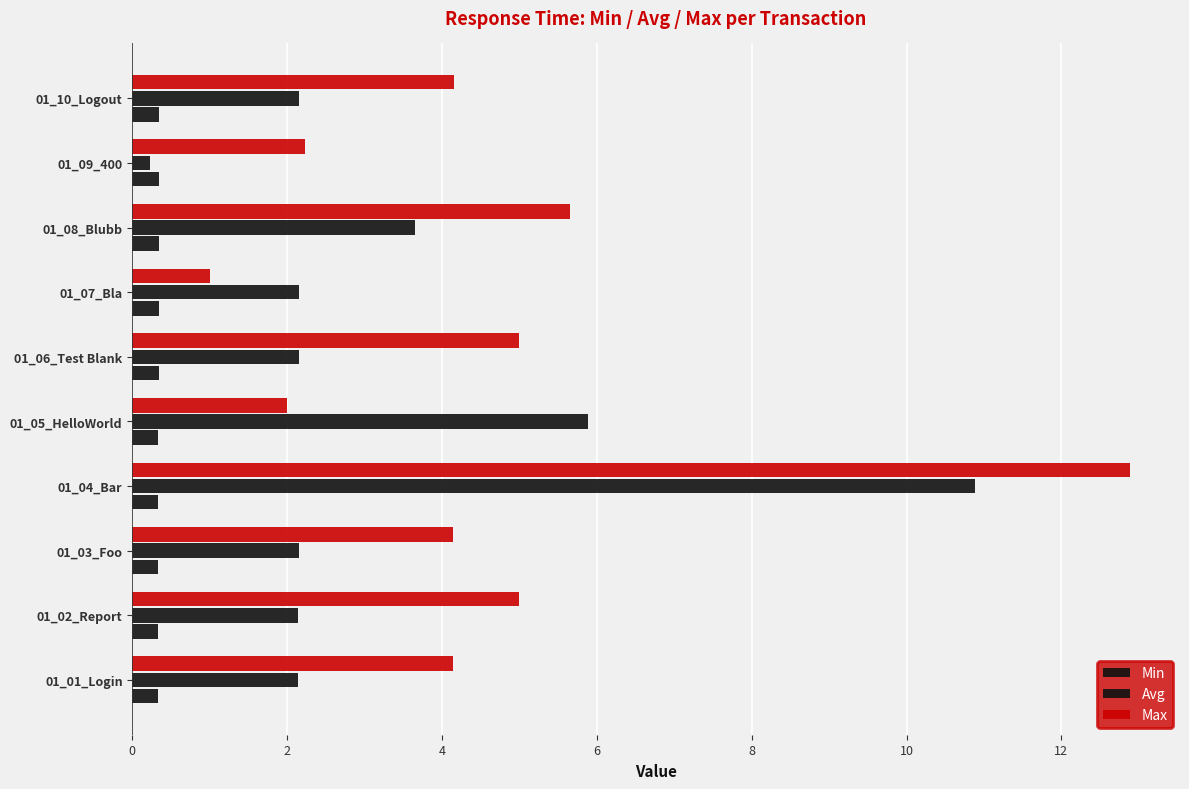

How many values in the Max series are below 4?

3